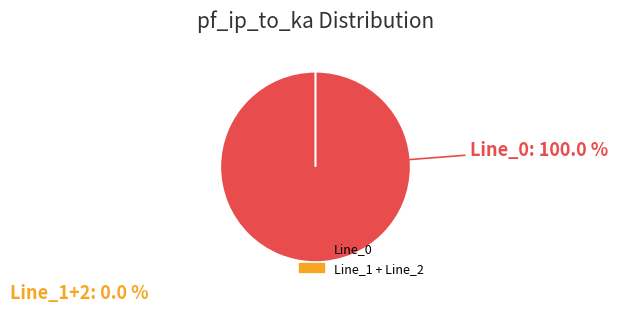

What percentage do Line_0 and Line_1 together represent?

100.0%